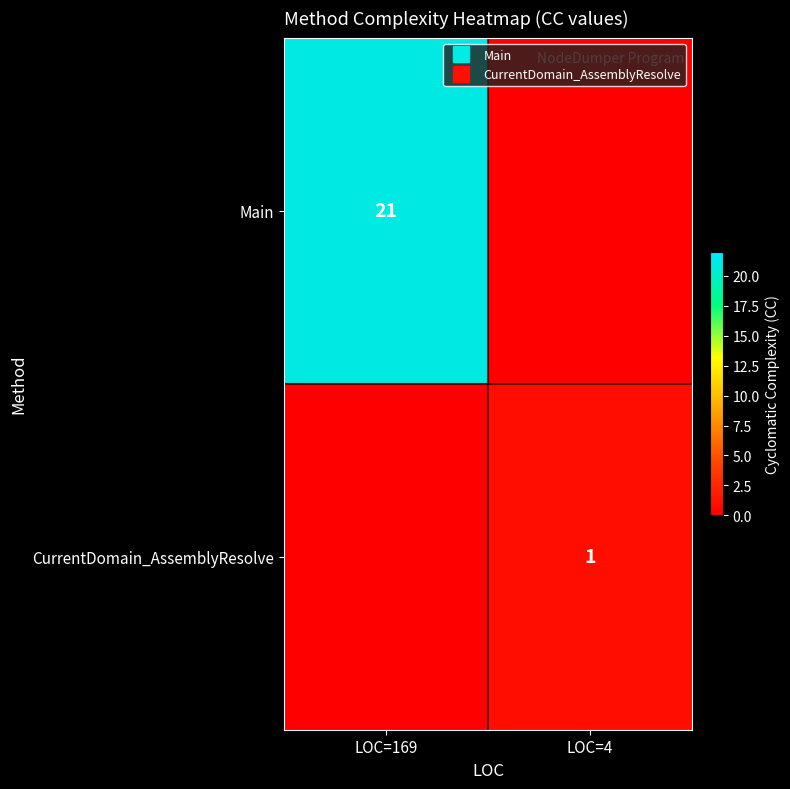

Is it true that CurrentDomain_AssemblyResolve equals 1 at LOC=4?

False